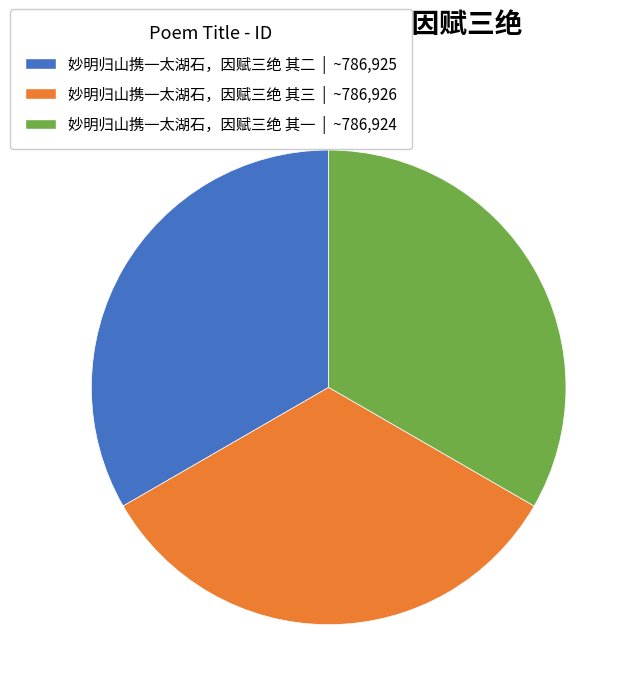

Is it true that 妙明归山携一太湖石，因赋三绝 其二 is 20% of the pie?

False